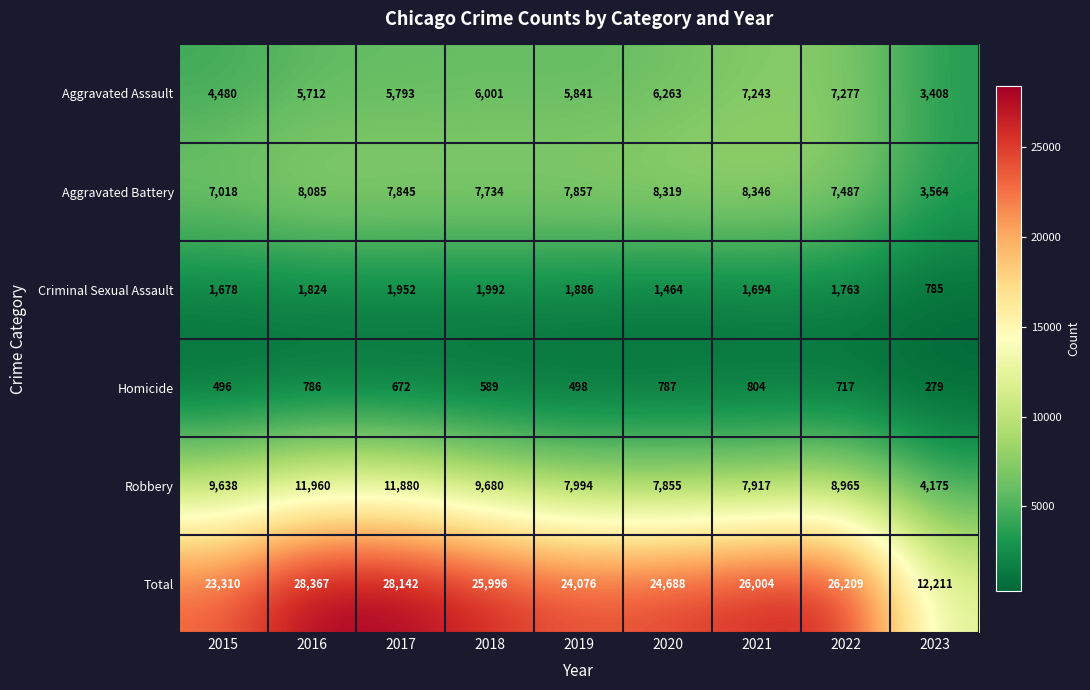

At how many categories does at least one series exceed 19456?

8